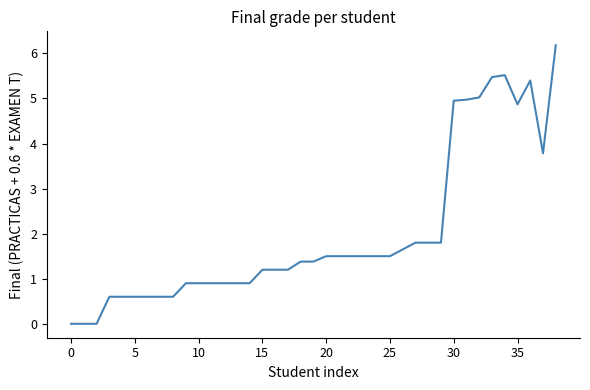

What is the maximum value shown in the chart?

6.2